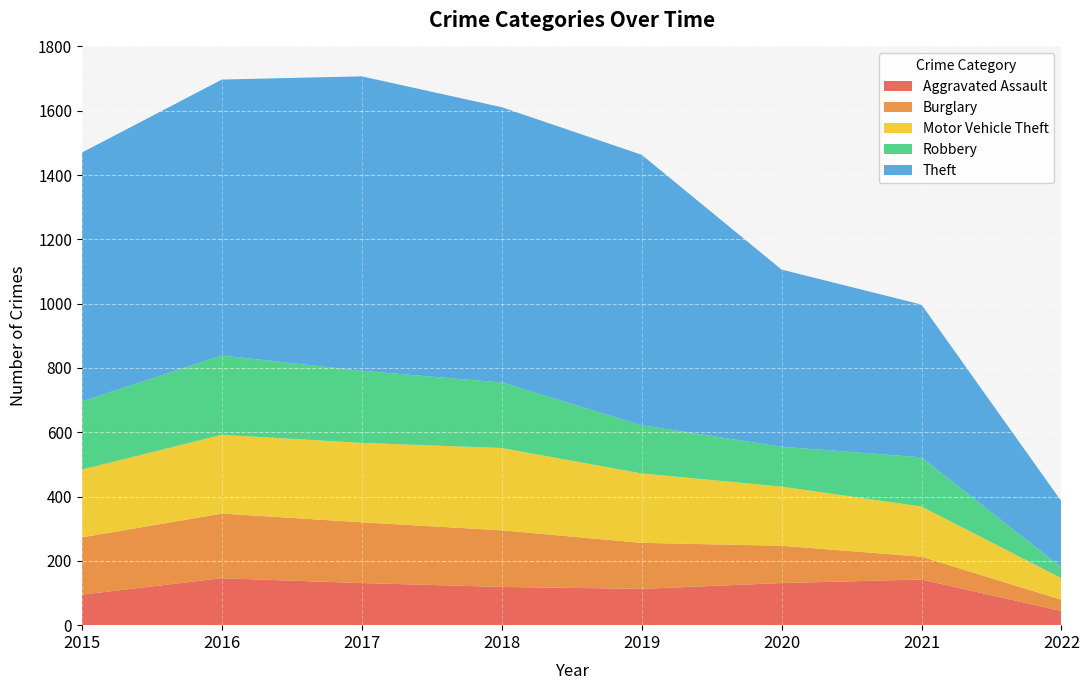

Reading left to right, list all the values displayed in this chart.

Aggravated Assault: 95	146	131	119	113	131	142	44
Burglary: 178	201	189	176	143	116	71	35
Motor Vehicle Theft: 211	245	247	256	216	184	156	67
Robbery: 212	247	224	204	150	124	153	34
Theft: 774	858	916	856	841	551	475	205